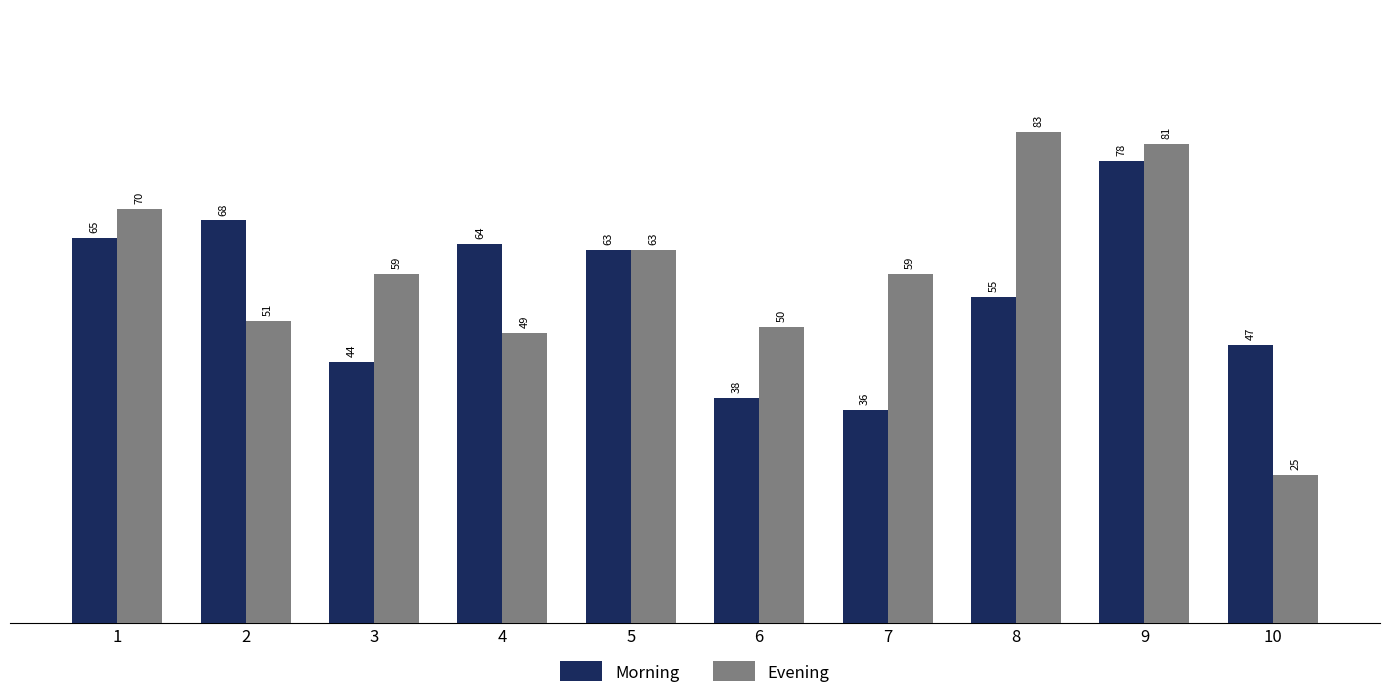

What is the sum of the Morning values at 8 and 7?

91